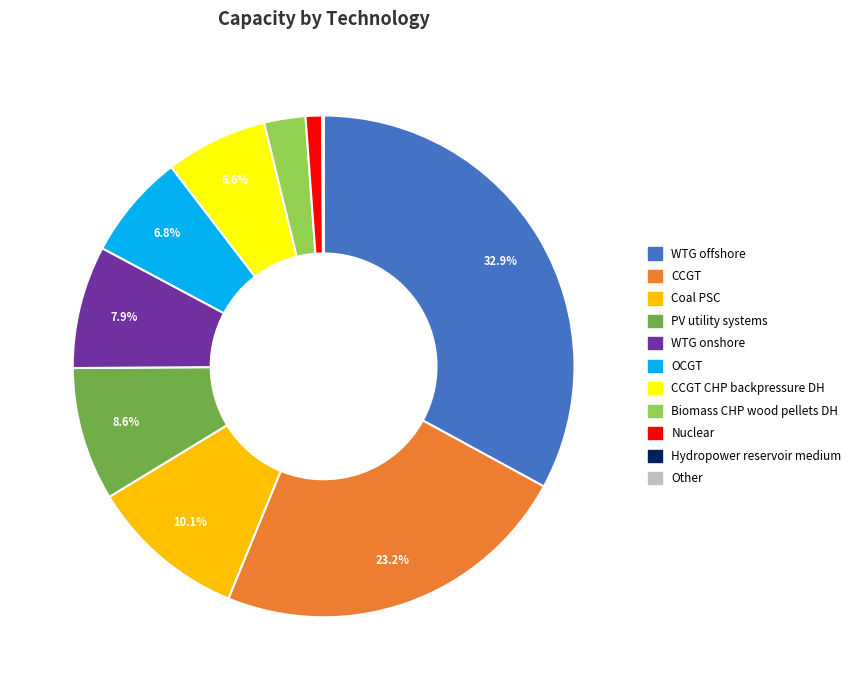

Is there any slice that represents more than half of the pie?

No